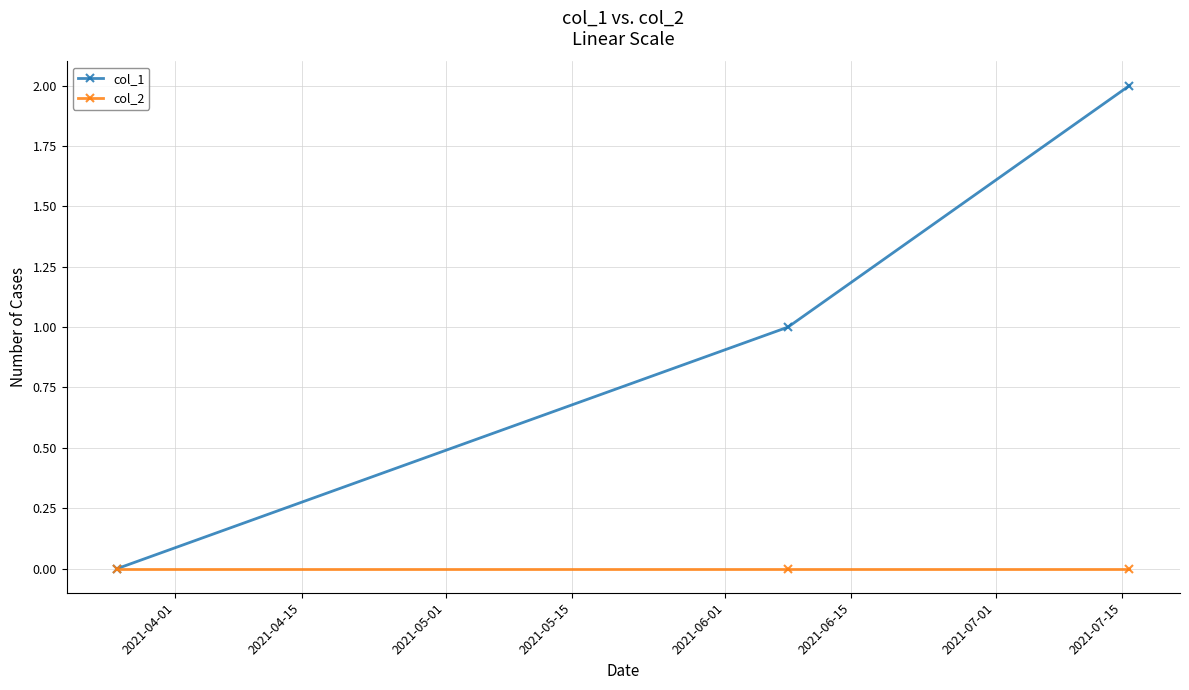

Which series has the largest total across all categories?

col_1